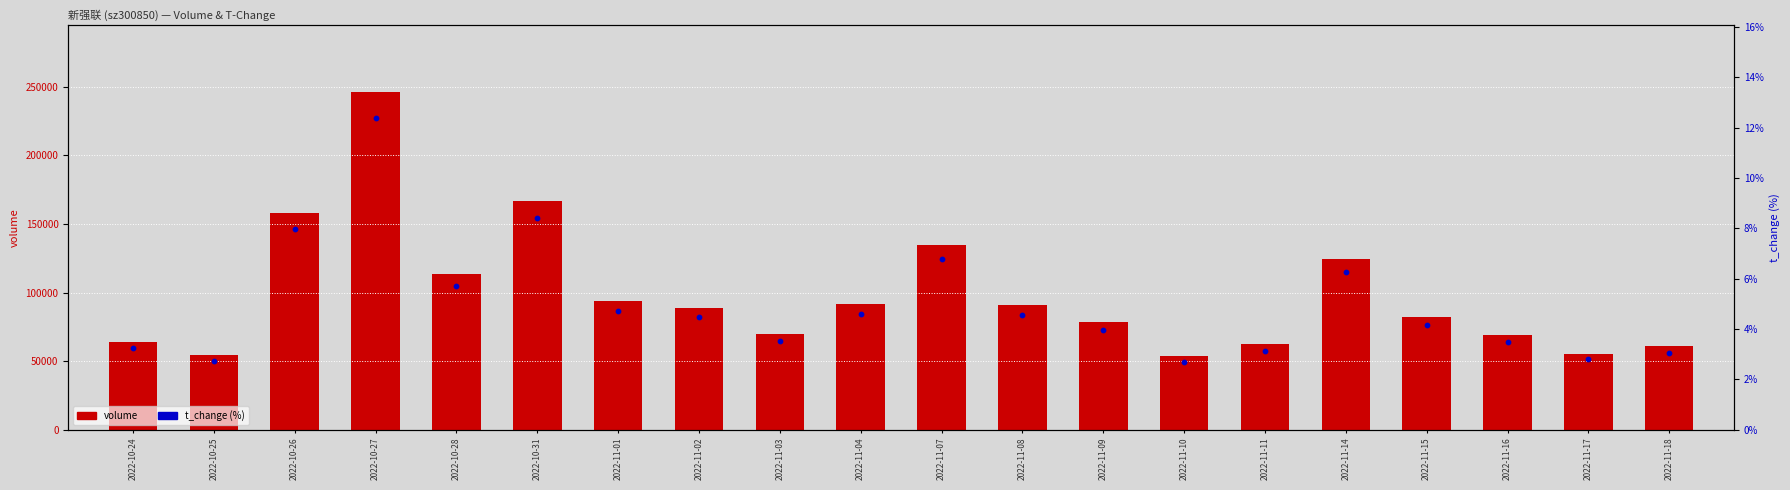

Which series contains the highest Y value?

volume